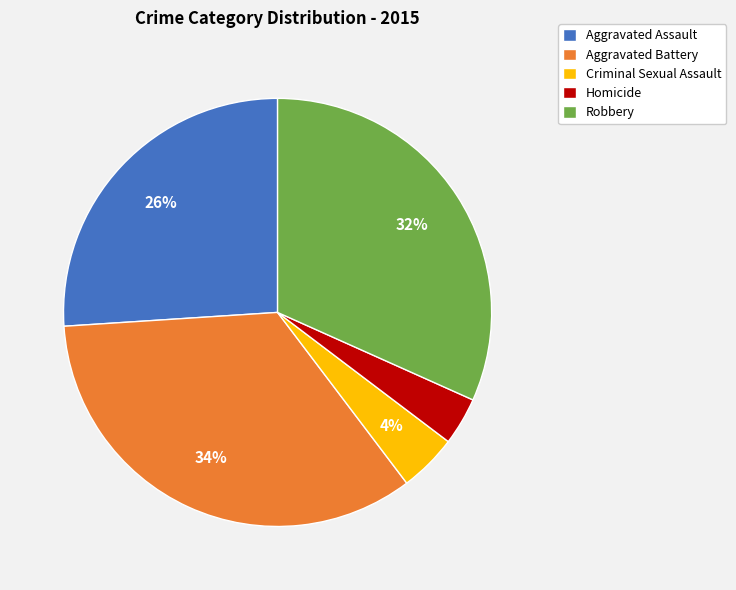

What is the ratio of the value at Robbery to the value at Aggravated Assault?

1.2